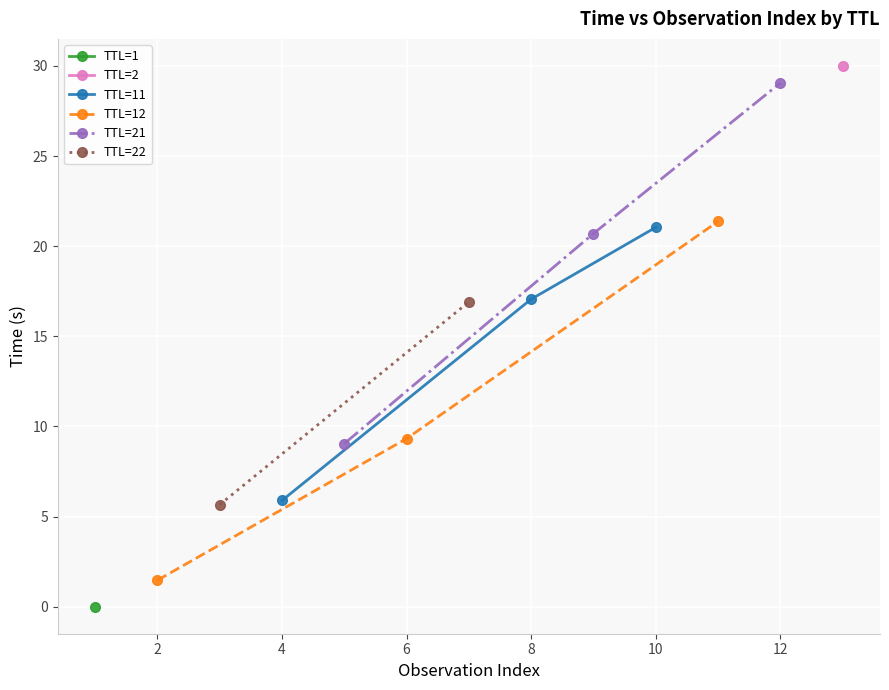

What is the highest value of the TTL=11 series?

21.0